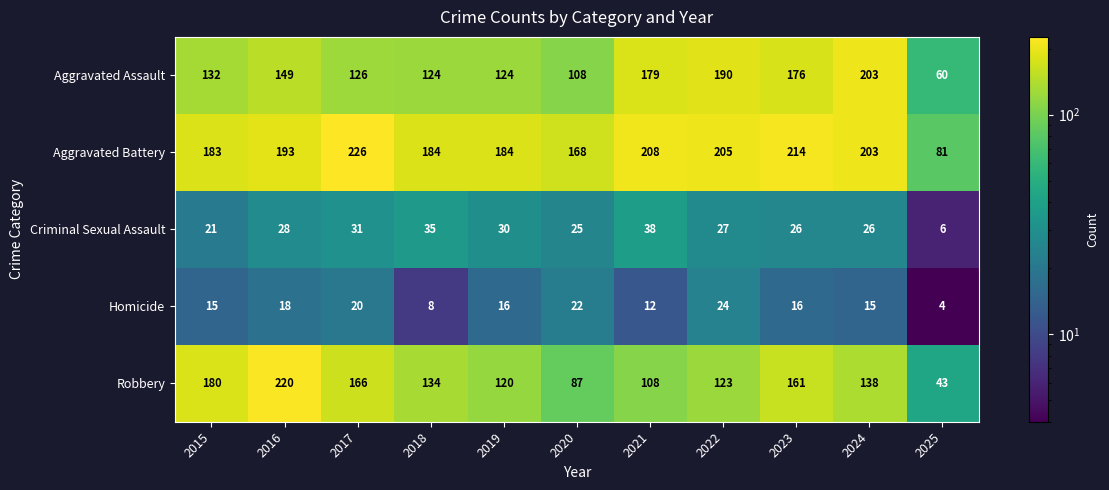

Is the value of Criminal Sexual Assault at 2018 greater than the value of Robbery at 2024?

No